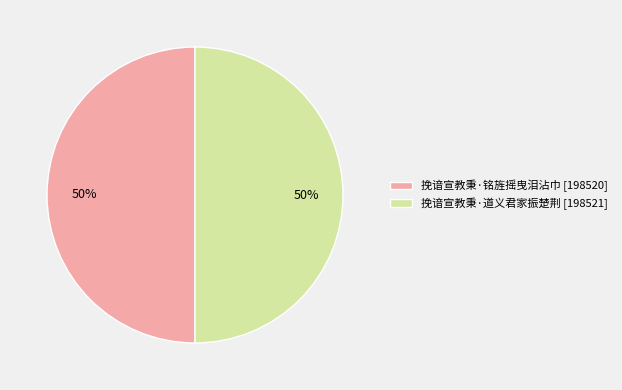

To the nearest percent, what is the average slice percentage?

50%